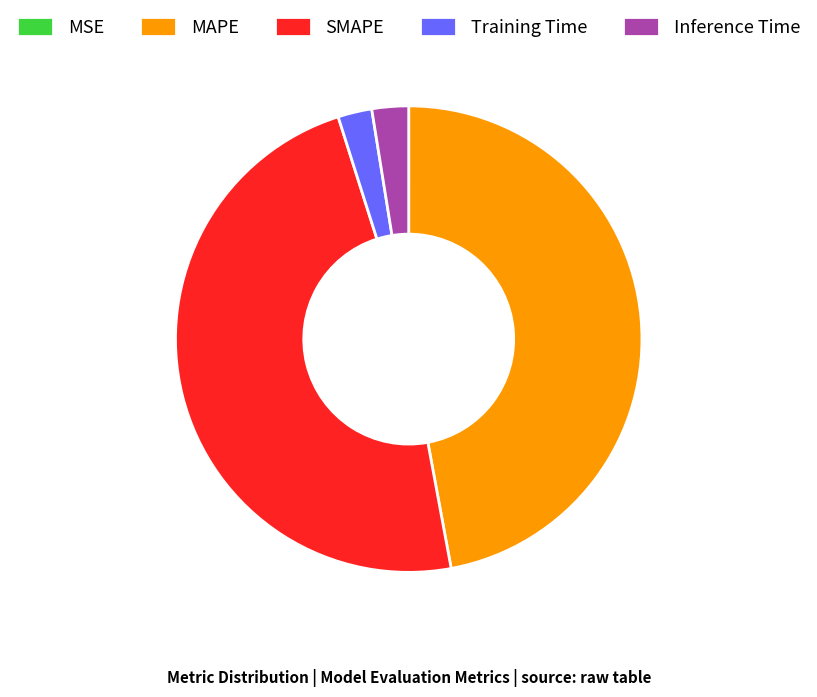

Combined, do SMAPE and MAPE account for over 50%?

Yes